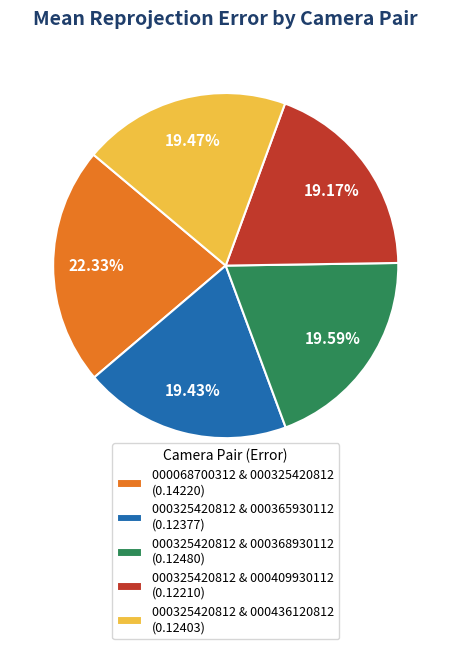

Which category has the biggest portion of the pie?

000068700312 & 000325420812